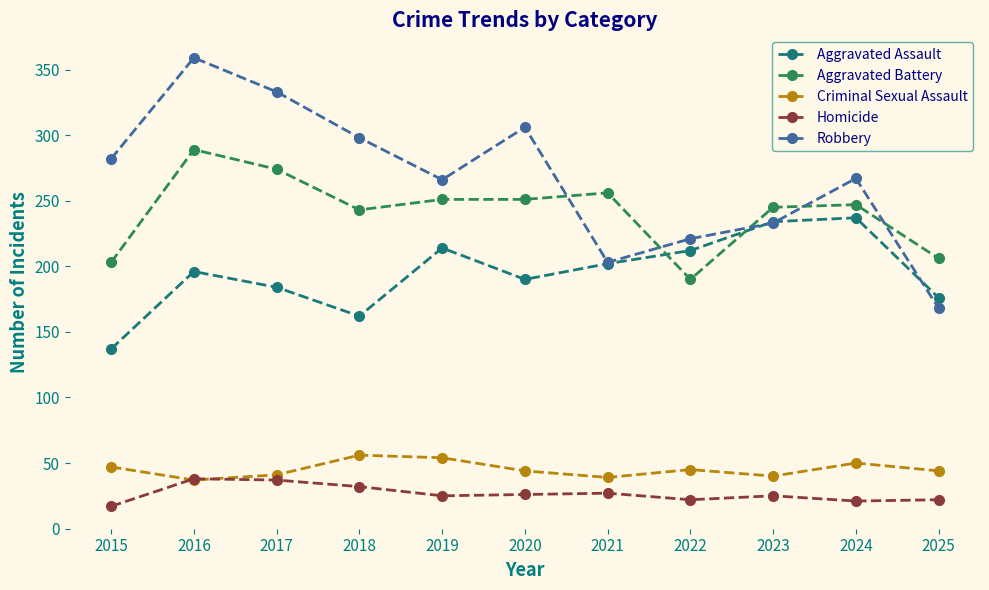

What is the approximate value of Robbery at 2020, to the nearest 5?

305